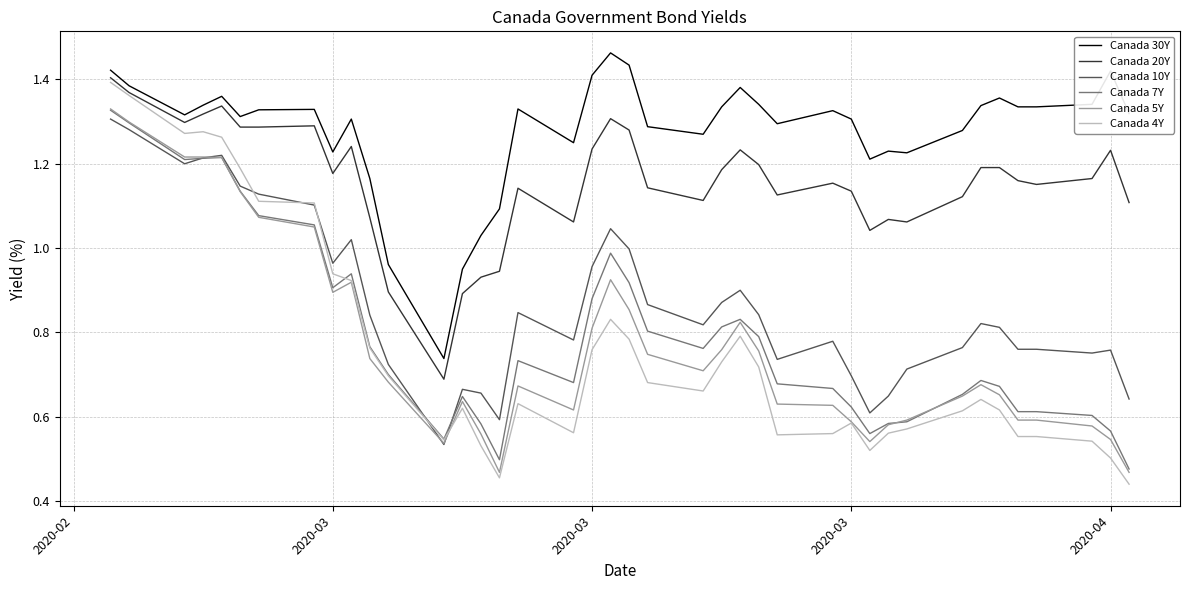

Which series has the largest total across all categories?

Canada 30Y